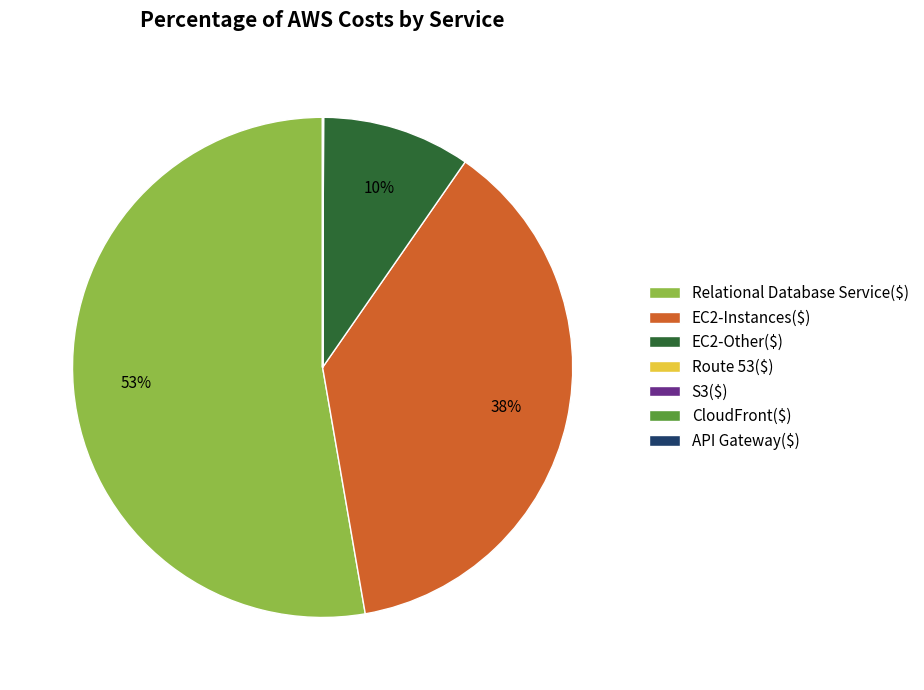

To the nearest percent, what is the average slice percentage?

14%